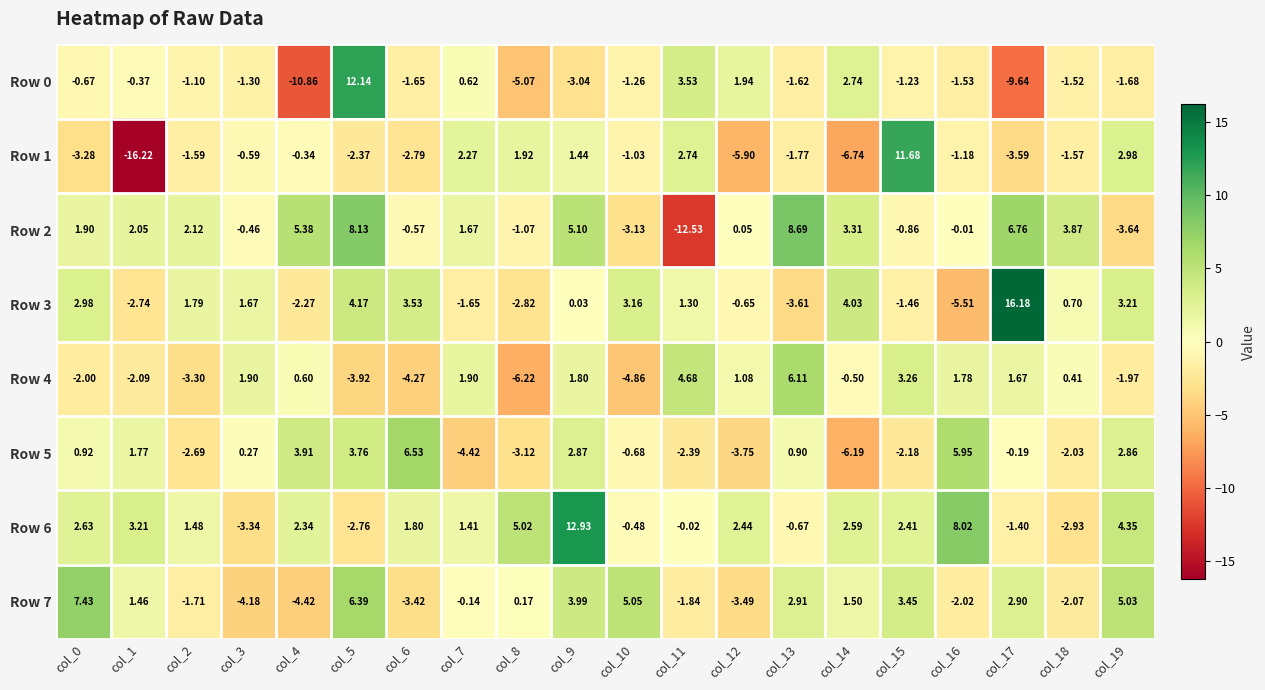

Is the value of Row 7 at col_19 greater than the value of Row 4 at col_0?

Yes